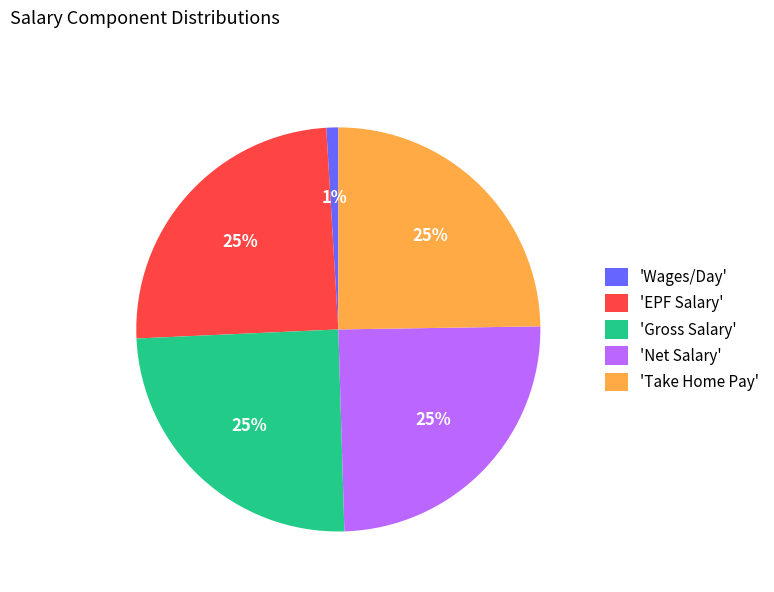

How many segments does this pie chart have?

5